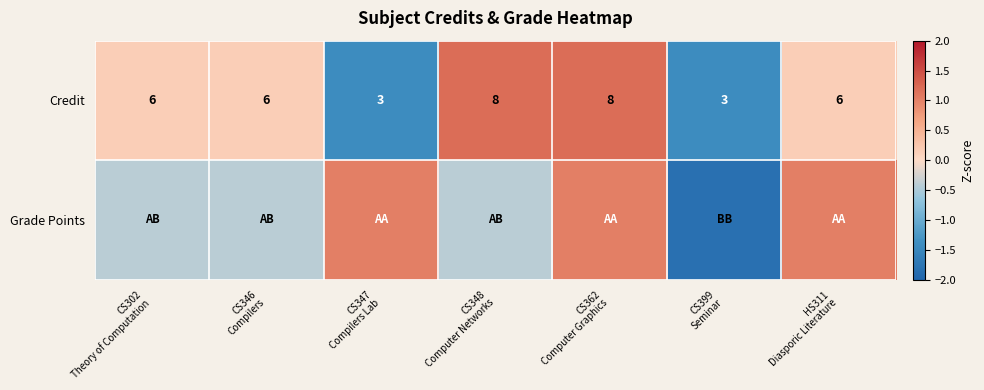

Rank the series at CS362 Computer Graphics from highest to lowest value.

Credit, Grade Points